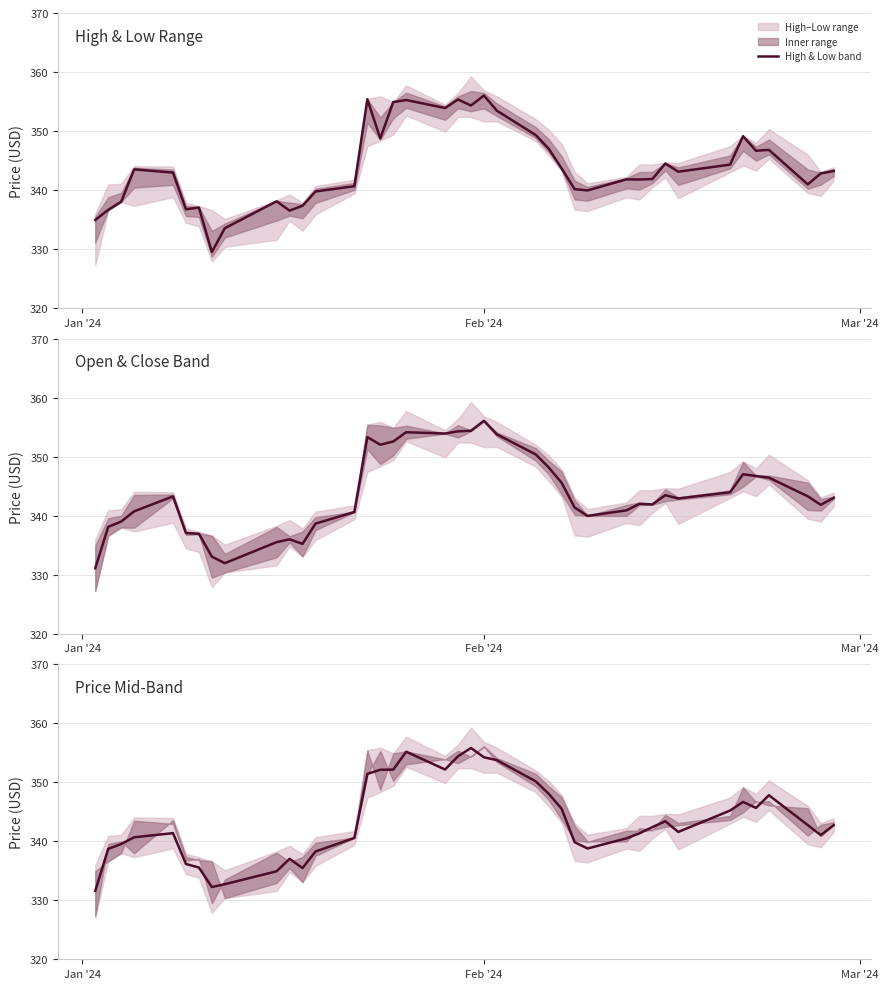

Which series has the largest total across all categories?

High & Low band